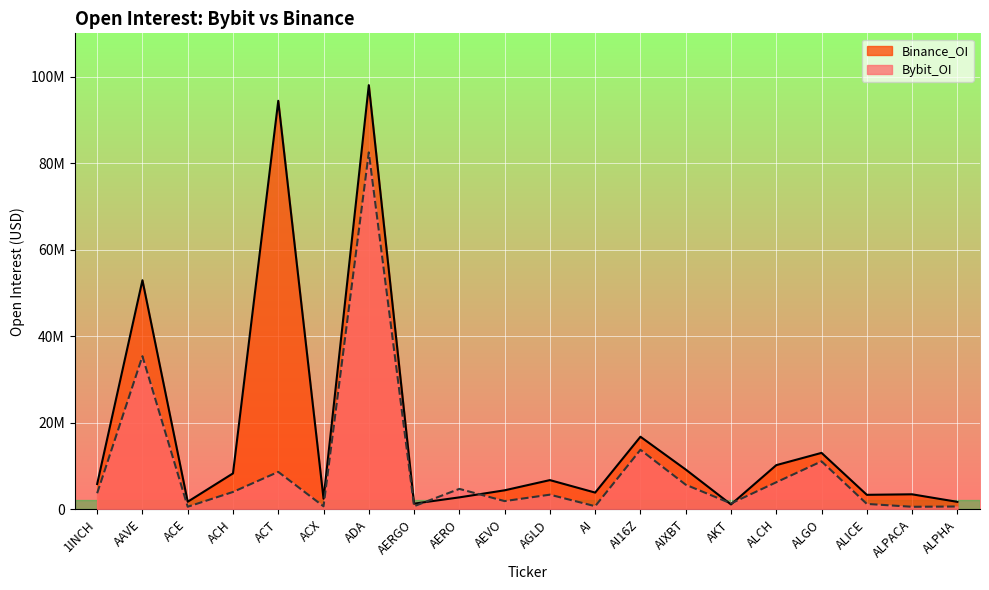

How many distinct data groups are displayed?

2